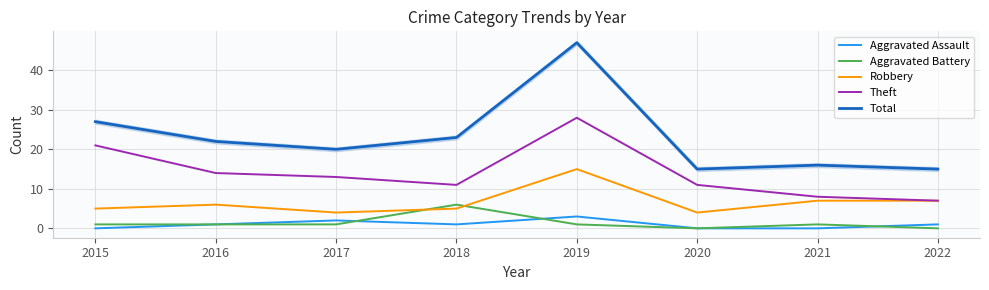

What is the greatest value displayed?

47